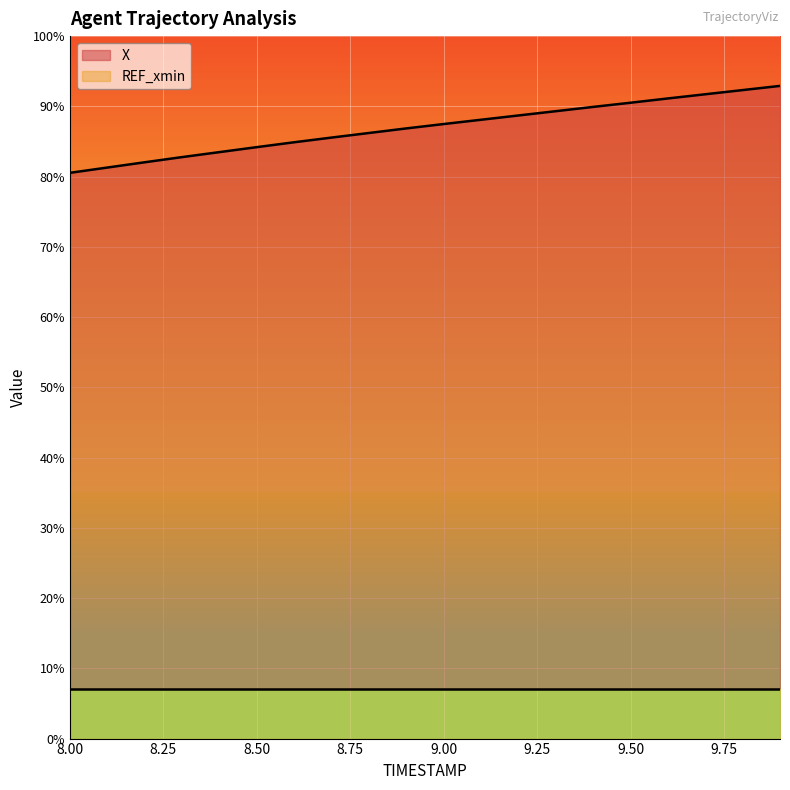

List the labels in order of value, largest first.

9.9, 9.8, 9.7, 9.6, 9.5, 9.4, 9.3, 9.2, 9.1, 9.0, 8.9, 8.8, 8.7, 8.6, 8.5, 8.4, 8.3, 8.2, 8.1, 8.0